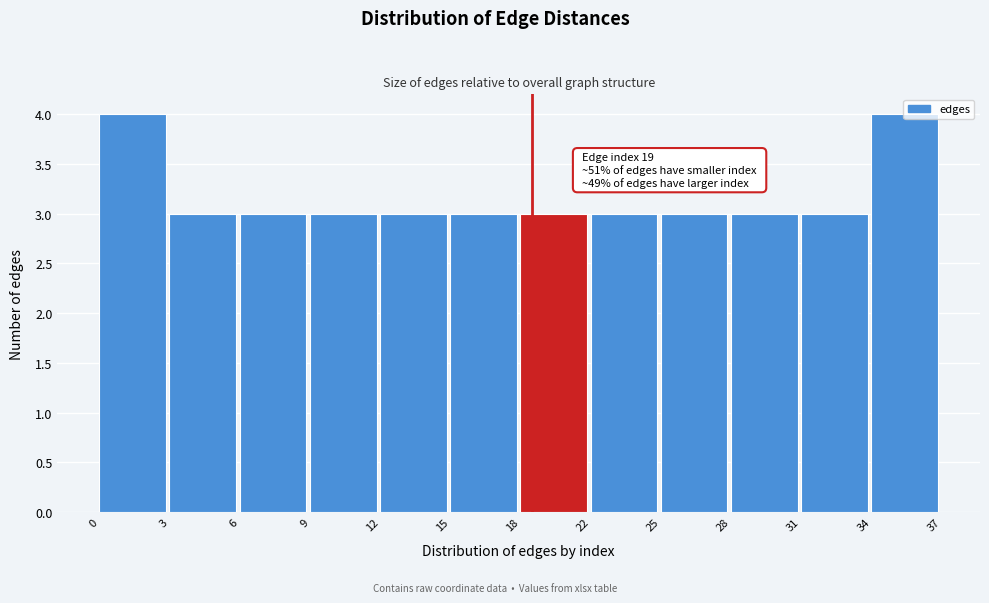

What is the change in value from 12 to 34?

+1